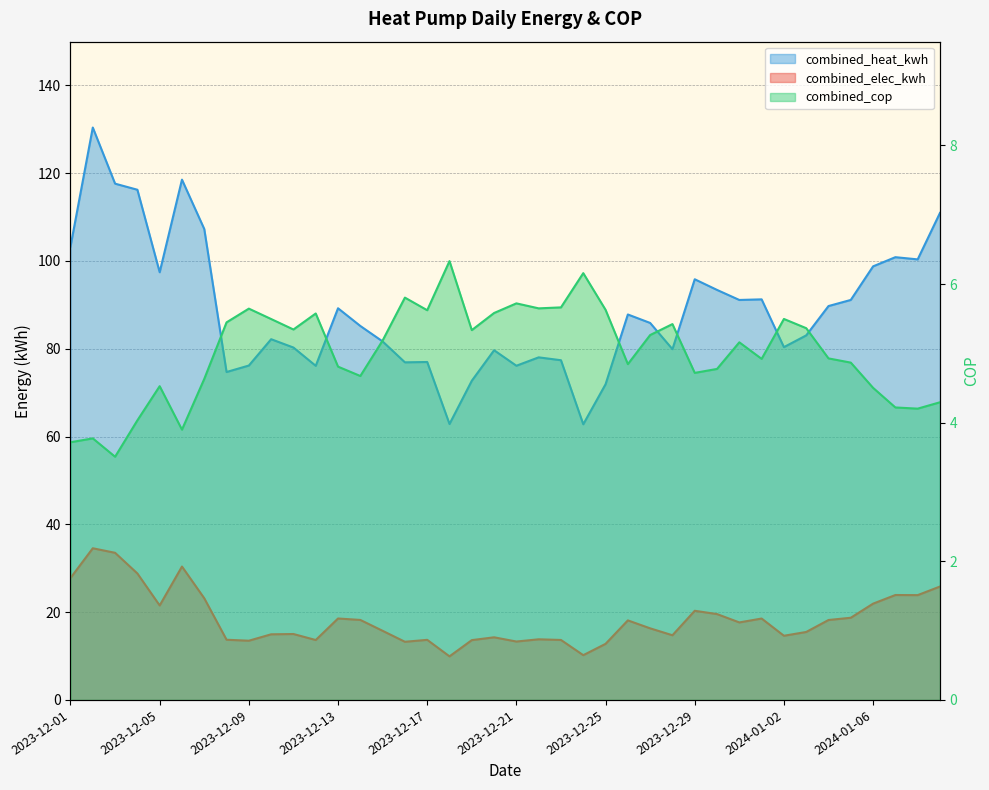

True or false: combined_cop has more than 1 interior local peaks.

True